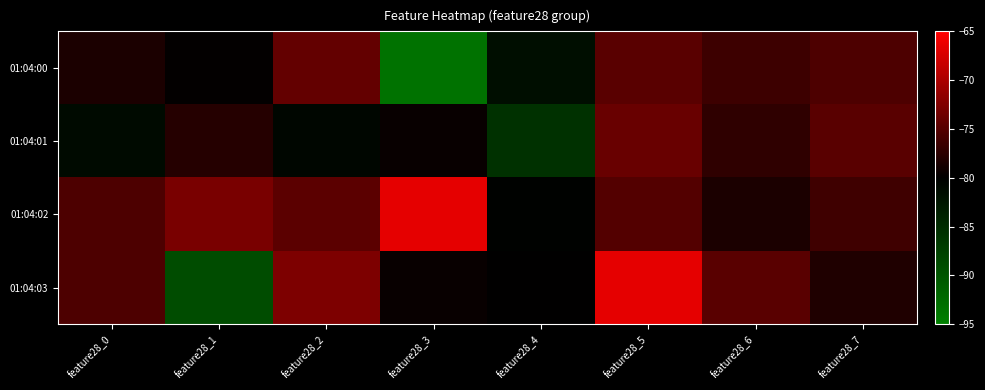

At which category is the sum across all series the highest?

feature28_5